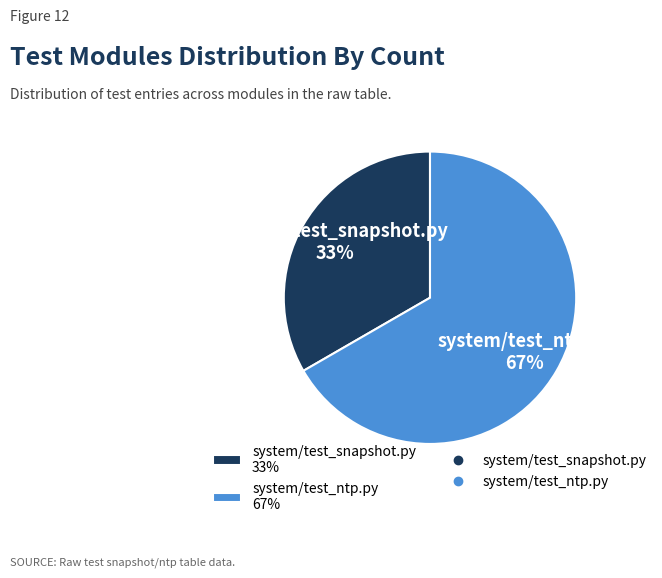

To the nearest percent, what is the average slice percentage?

50%